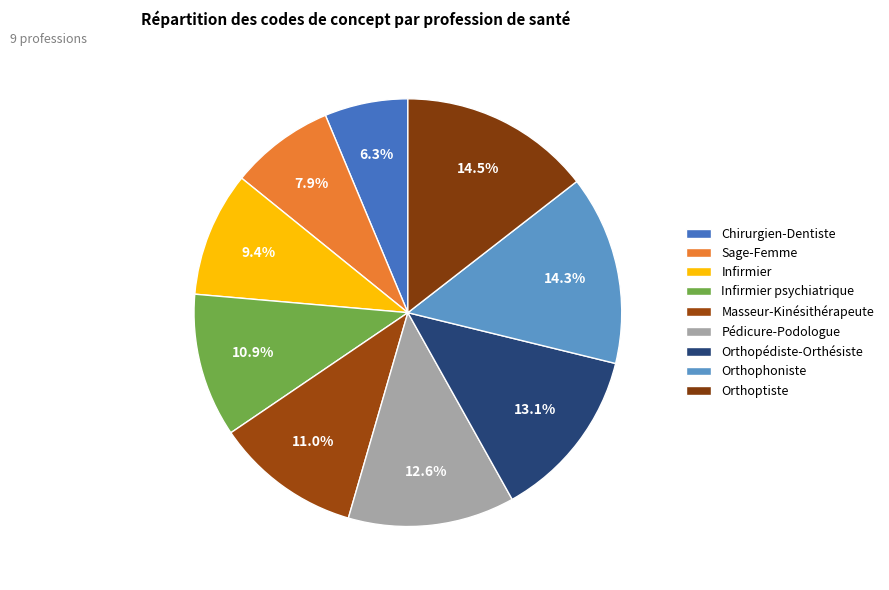

Does any single category account for the majority?

No